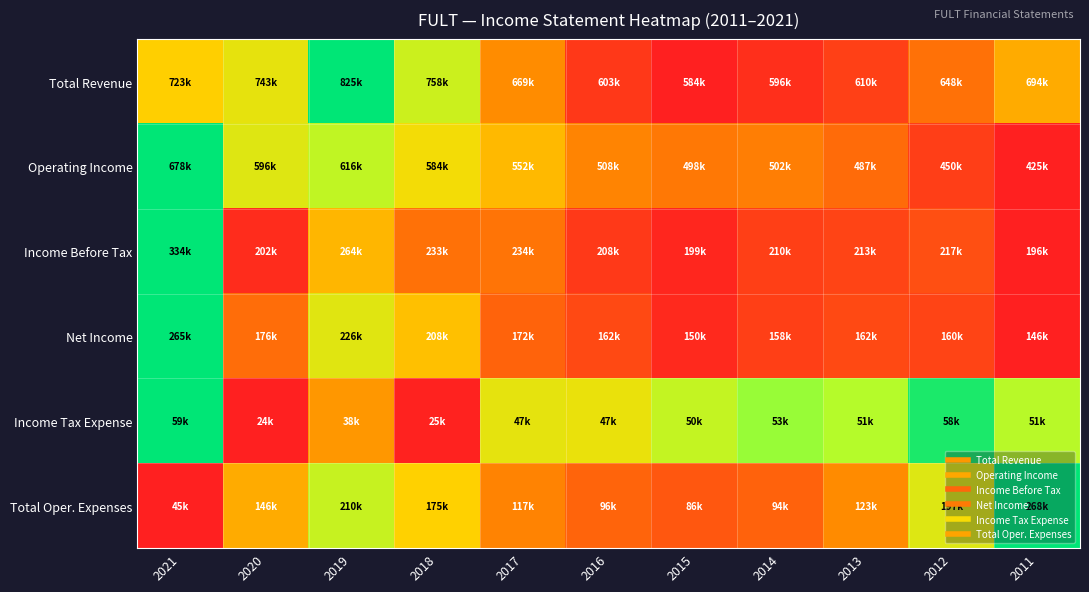

Reading right to left, transcribe all the data shown in this chart.

Total Revenue: 2011=0.5	2012=0.3	2013=0.1	2014=0.1	2015=0.0	2016=0.1	2017=0.4	2018=0.7	2019=1.0	2020=0.7	2021=0.6
Operating Income: 2011=0.0	2012=0.1	2013=0.2	2014=0.3	2015=0.3	2016=0.3	2017=0.5	2018=0.6	2019=0.8	2020=0.7	2021=1.0
Income Before Tax: 2011=0.0	2012=0.2	2013=0.1	2014=0.1	2015=0.0	2016=0.1	2017=0.3	2018=0.3	2019=0.5	2020=0.0	2021=1.0
Net Income: 2011=0.0	2012=0.1	2013=0.1	2014=0.1	2015=0.0	2016=0.1	2017=0.2	2018=0.5	2019=0.7	2020=0.3	2021=1.0
Income Tax Expense: 2011=0.8	2012=1.0	2013=0.8	2014=0.8	2015=0.7	2016=0.6	2017=0.7	2018=0.0	2019=0.4	2020=0.0	2021=1.0
Total Oper. Expenses: 2011=1.0	2012=0.7	2013=0.3	2014=0.2	2015=0.2	2016=0.2	2017=0.3	2018=0.6	2019=0.7	2020=0.5	2021=0.0